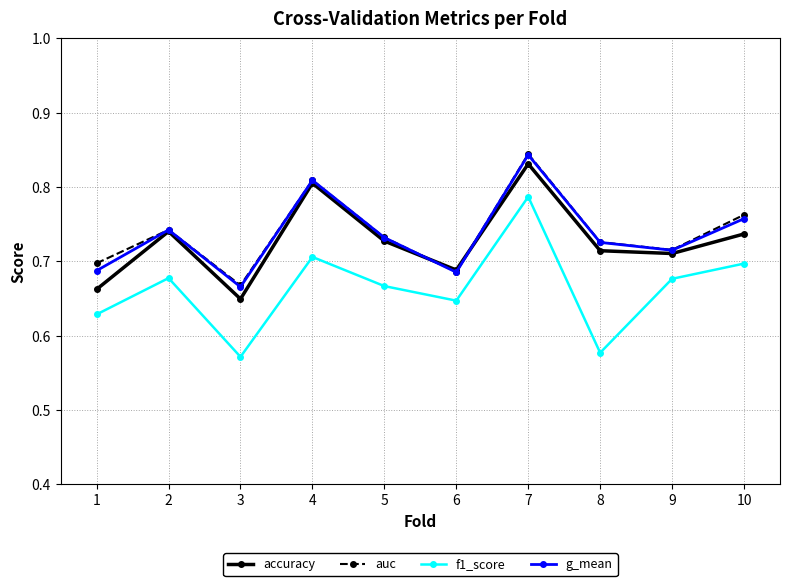

At which category is the sum across all series the highest?

7